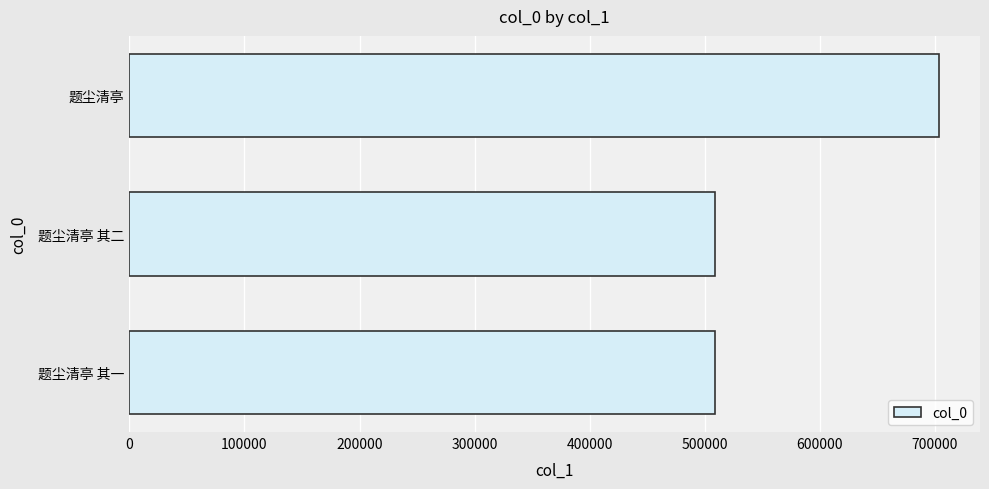

What is the smallest value displayed?

509182